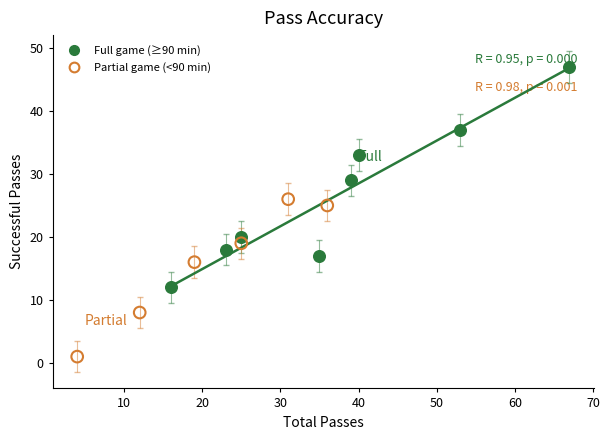

Which series reaches the maximum Y coordinate?

Full game (≥90 min)